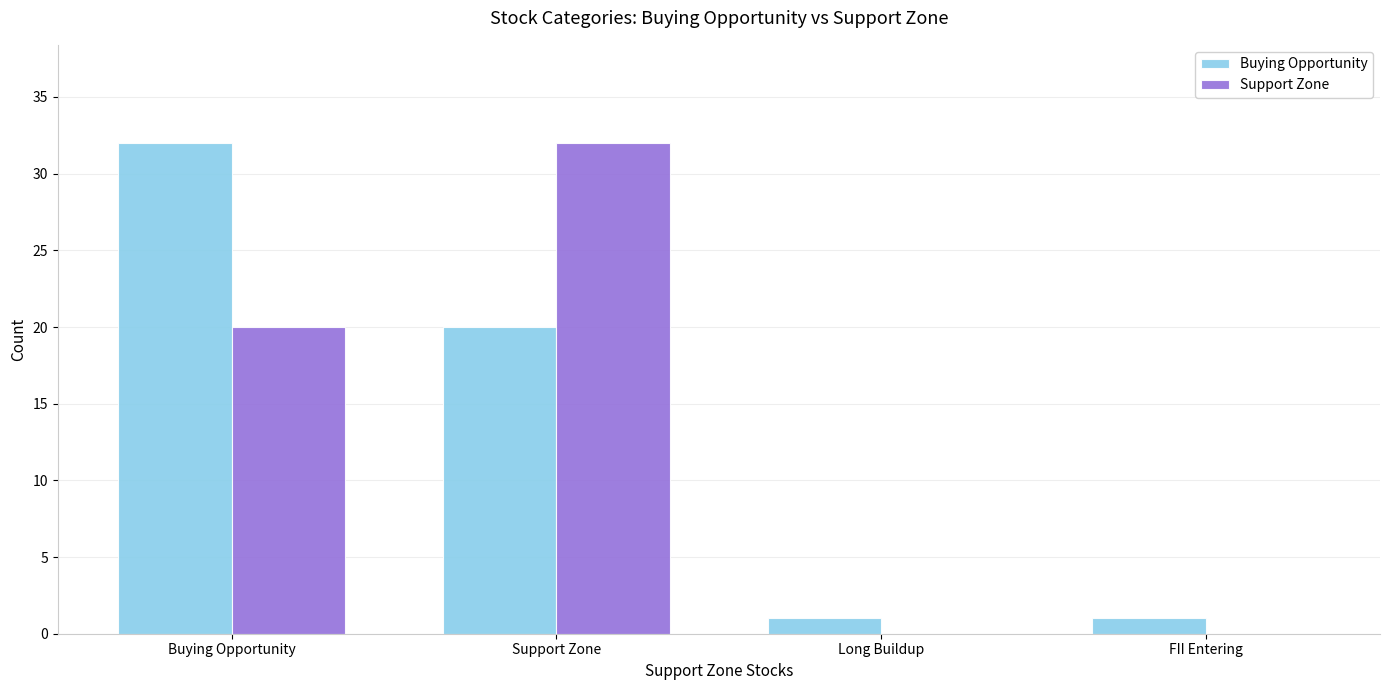

What is the sum of all Buying Opportunity values?

54